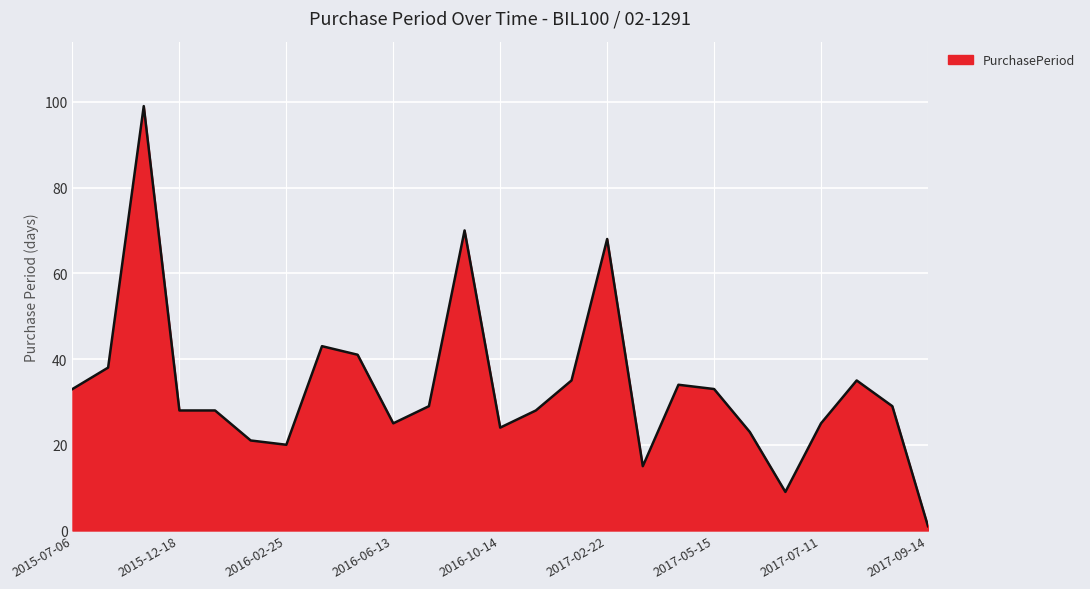

Which has a higher value, 2015-07-06 or 2016-02-25?

2015-07-06